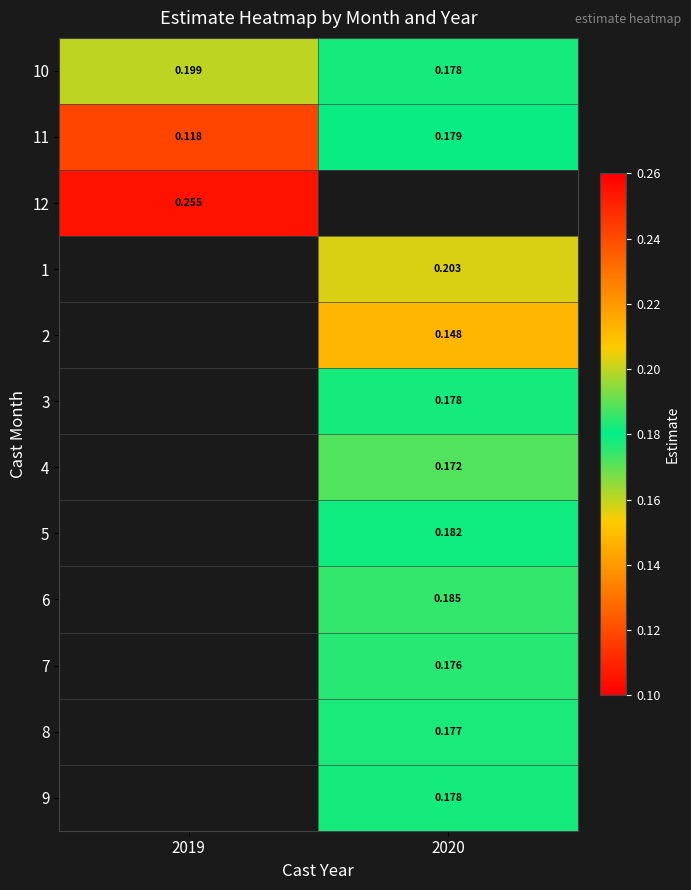

Is it true that 11 equals 0.1 at 2019?

True